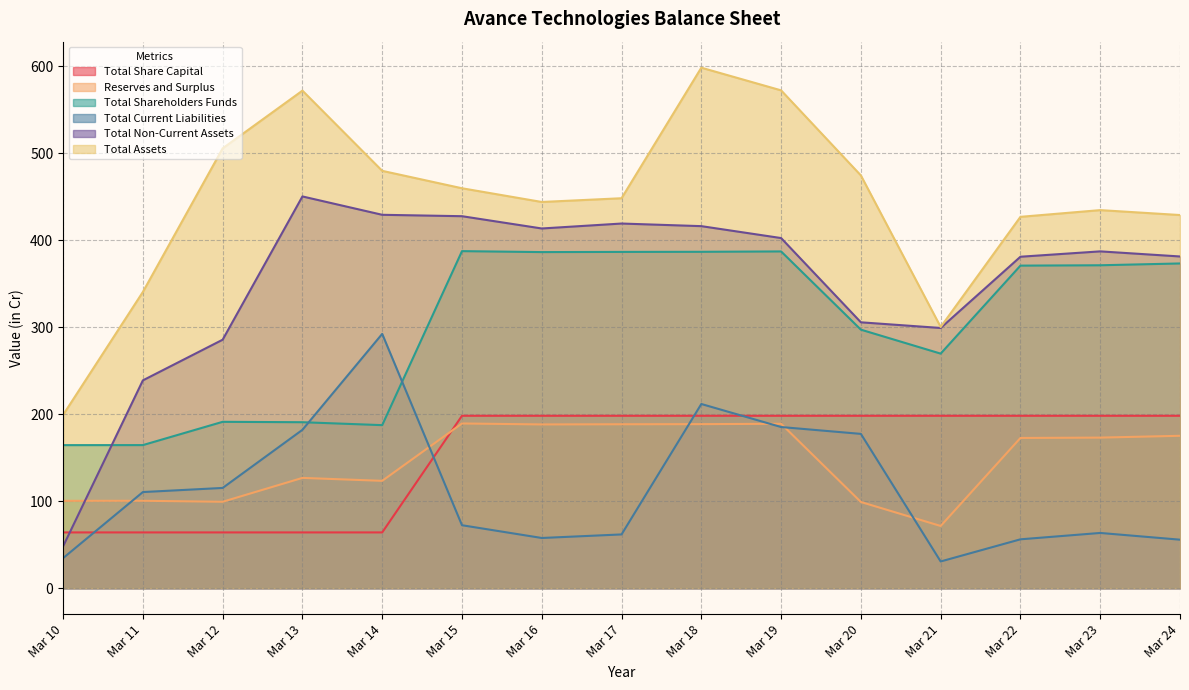

How many data points in Total Share Capital are less than 198?

5